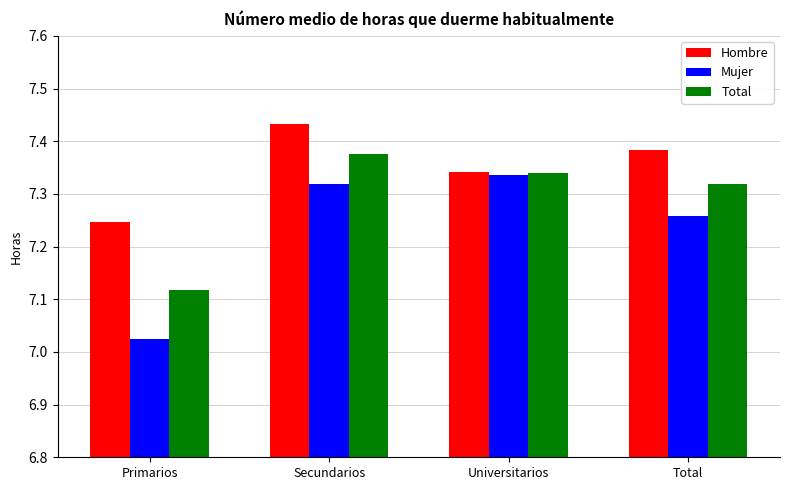

The Total series shows 10.3 at Universitarios. True or false?

False